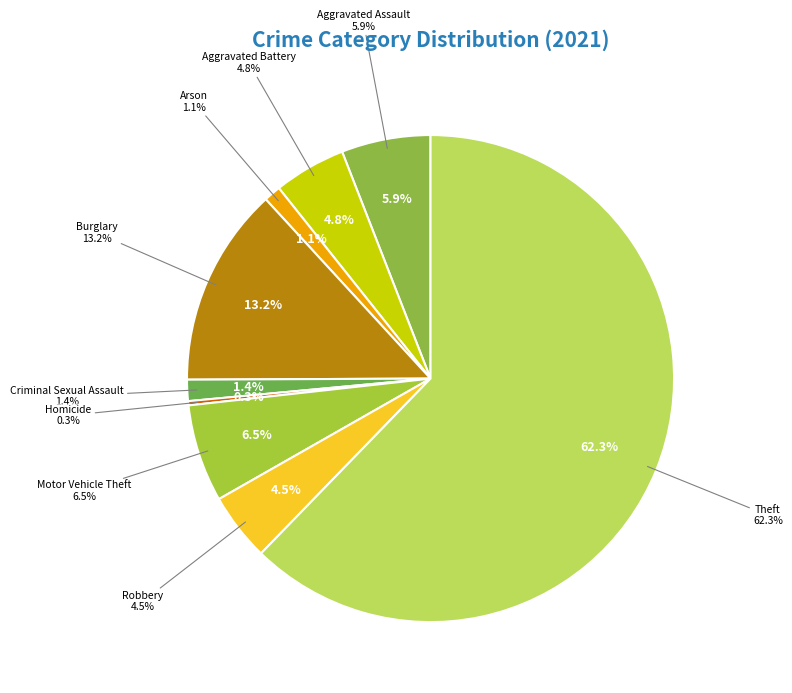

What is the ratio of the value at Aggravated Battery to the value at Robbery?

1.1